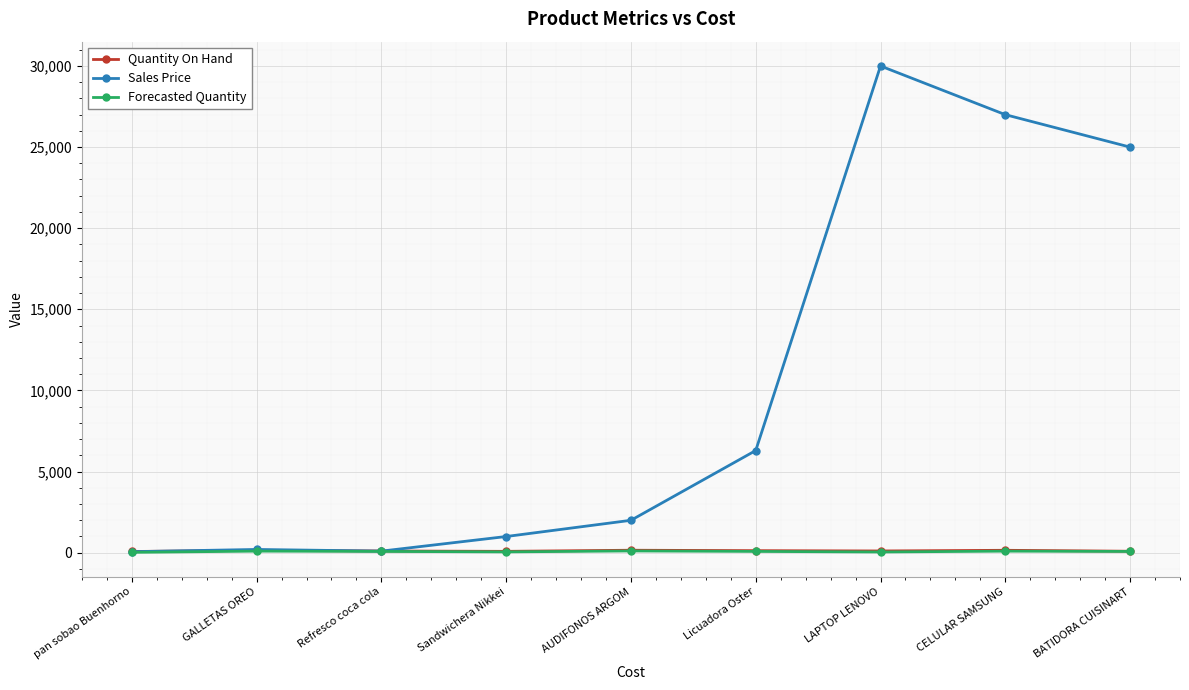

How many lines are shown in the chart?

3